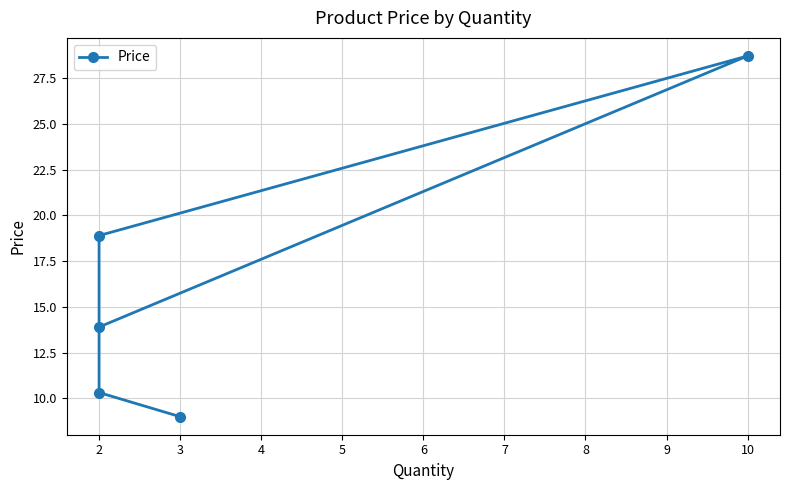

Between 2 and 3, which is larger?

2